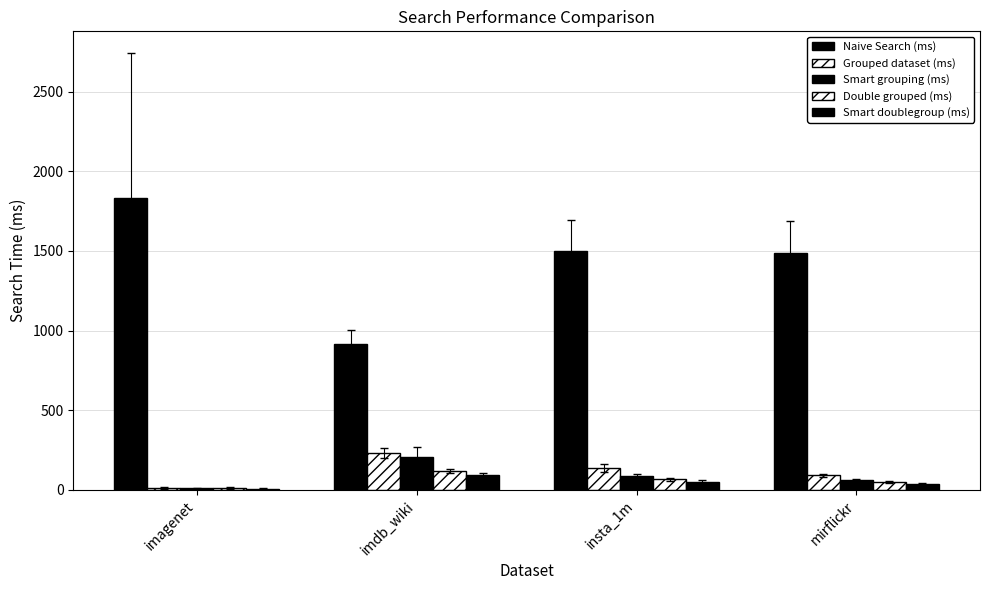

Reading left to right, what are all the values shown in this chart?

Naive Search (ms): imagenet=1831.2	imdb_wiki=917.2	insta_1m=1497.7	mirflickr=1488.4
Grouped dataset (ms): imagenet=12.2	imdb_wiki=232.1	insta_1m=139.3	mirflickr=90.7
Smart grouping (ms): imagenet=8.9	imdb_wiki=208.8	insta_1m=85.5	mirflickr=60.6
Double grouped (ms): imagenet=11.6	imdb_wiki=118.2	insta_1m=67.0	mirflickr=51.1
Smart doublegroup (ms): imagenet=7.8	imdb_wiki=91.7	insta_1m=50.8	mirflickr=33.6